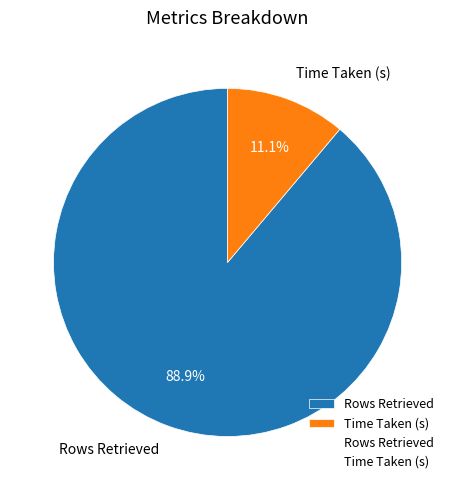

To the nearest percent, what portion does Rows Retrieved represent?

89%